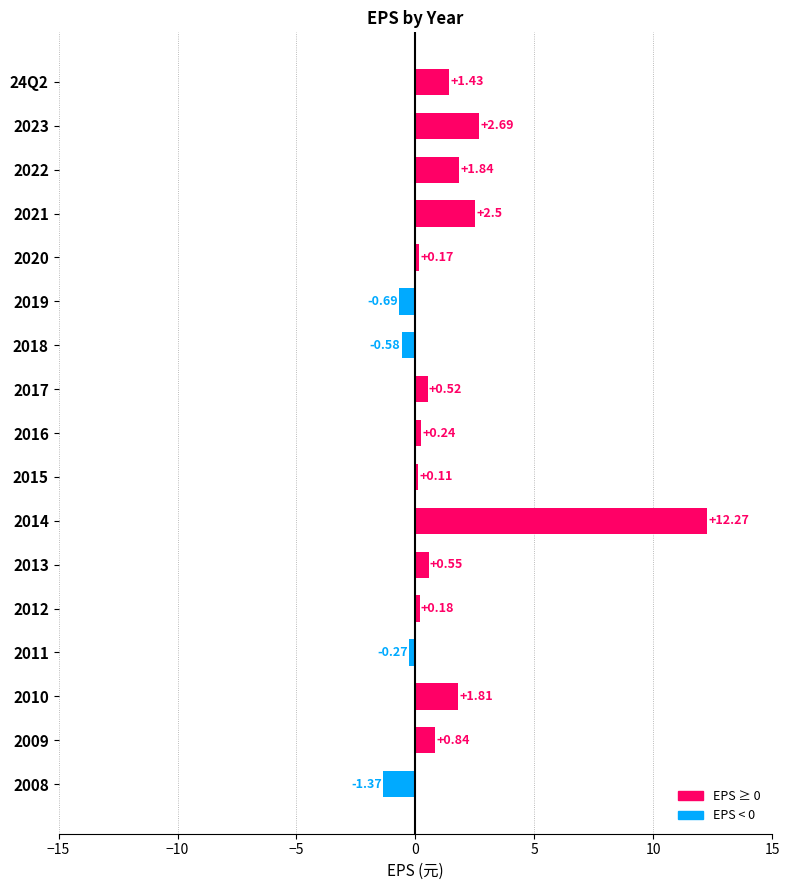

How many categories are shown in the chart?

17